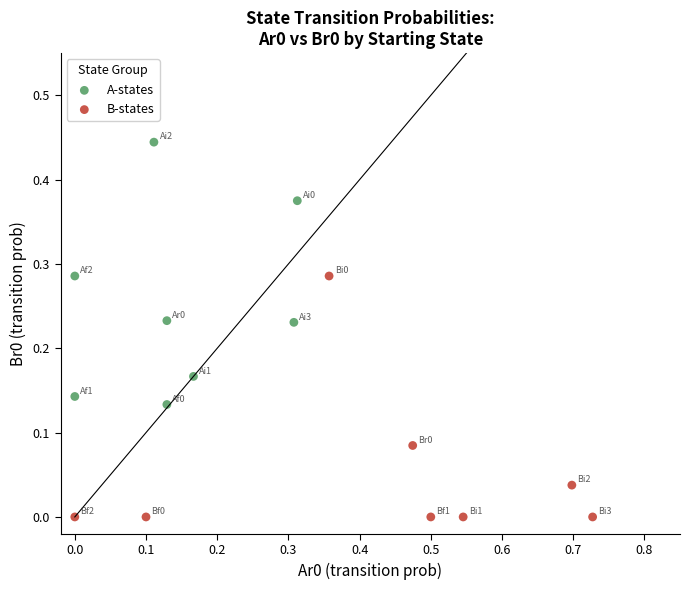

Which series reaches the minimum Y coordinate?

B-states